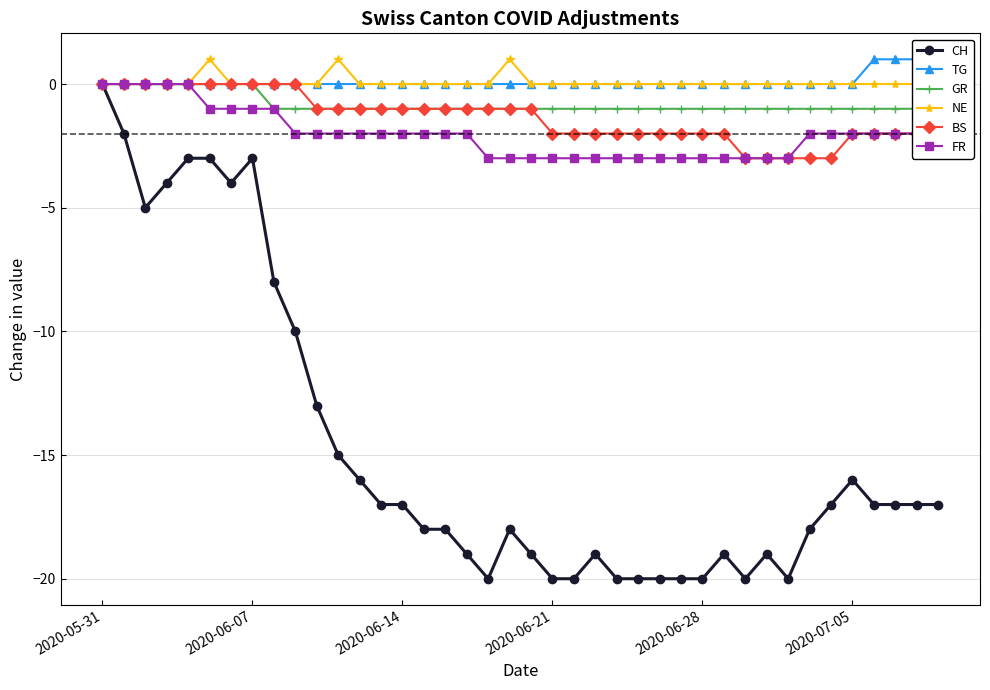

Reading left to right, what are all the values shown in this chart?

CH: 0	-2	-5	-4	-3	-3	-4	-3	-8	-10	-13	-15	-16	-17	-17	-18	-18	-19	-20	-18	-19	-20	-20	-19	-20	-20	-20	-20	-20	-19	-20	-19	-20	-18	-17	-16	-17	-17	-17	-17
TG: 0	0	0	0	0	0	0	0	0	0	0	0	0	0	0	0	0	0	0	0	0	0	0	0	0	0	0	0	0	0	0	0	0	0	0	0	1	1	1	1
GR: 0	0	0	0	0	0	0	0	-1	-1	-1	-1	-1	-1	-1	-1	-1	-1	-1	-1	-1	-1	-1	-1	-1	-1	-1	-1	-1	-1	-1	-1	-1	-1	-1	-1	-1	-1	-1	-1
NE: 0	0	0	0	0	1	0	0	0	0	0	1	0	0	0	0	0	0	0	1	0	0	0	0	0	0	0	0	0	0	0	0	0	0	0	0	0	0	0	0
BS: 0	0	0	0	0	0	0	0	0	0	-1	-1	-1	-1	-1	-1	-1	-1	-1	-1	-1	-2	-2	-2	-2	-2	-2	-2	-2	-2	-3	-3	-3	-3	-3	-2	-2	-2	-2	-2
FR: 0	0	0	0	0	-1	-1	-1	-1	-2	-2	-2	-2	-2	-2	-2	-2	-2	-3	-3	-3	-3	-3	-3	-3	-3	-3	-3	-3	-3	-3	-3	-3	-2	-2	-2	-2	-2	-2	-2